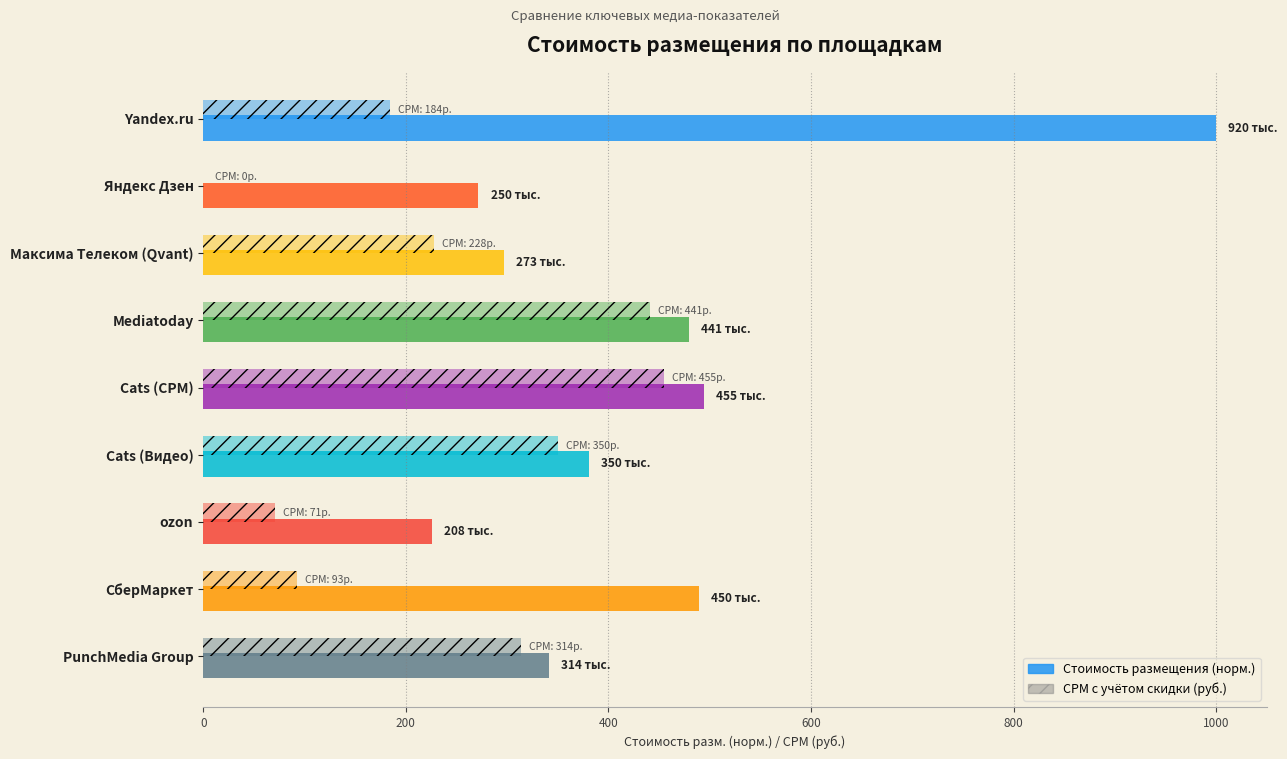

What is the average value of the Стоимость размещения (норм.) series?

442.1